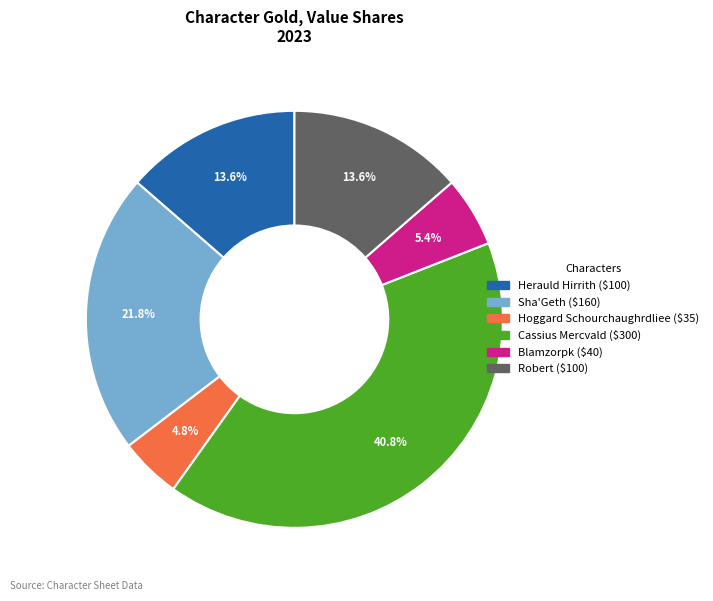

Approximately how many times larger is the value at Robert compared to Herauld Hirrith?

1.0